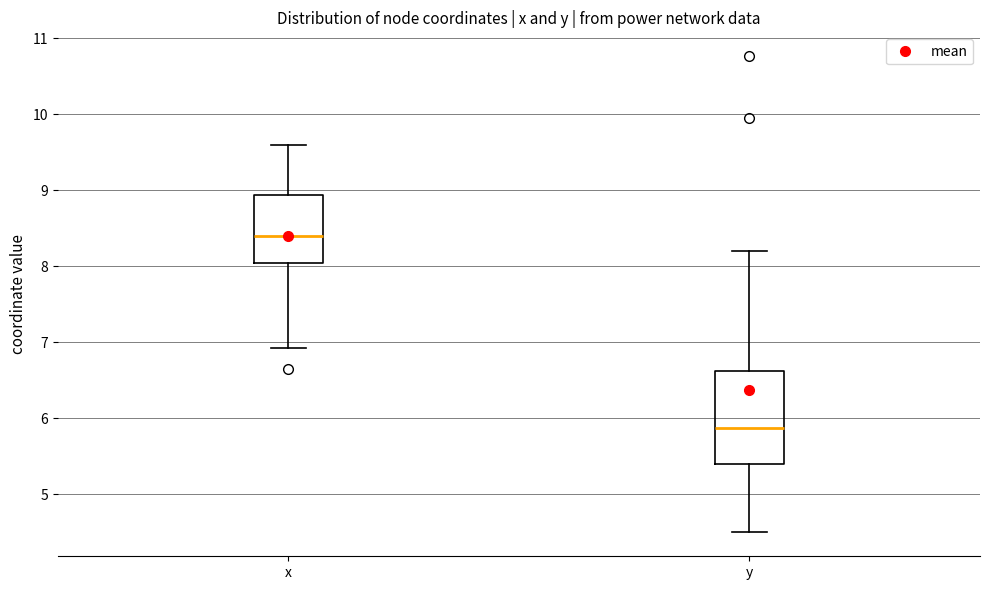

Which box has the highest median line?

x